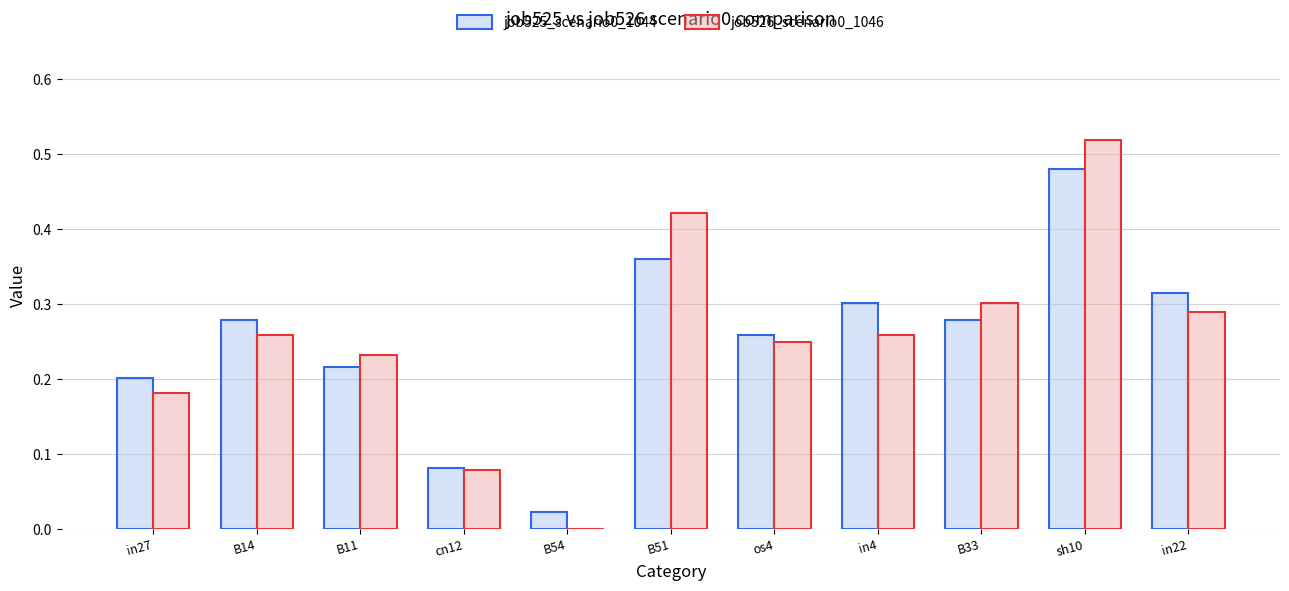

What is the sum of the job525_scenario0_1044 values at B51 and B33?

0.6